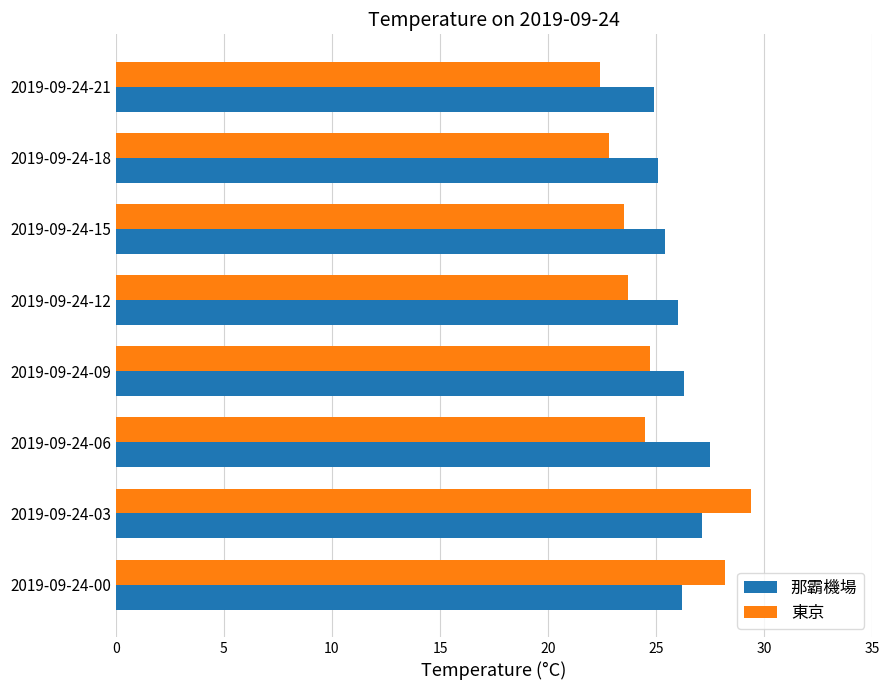

What is the difference between the maximum and minimum values in the 東京 series?

7.0